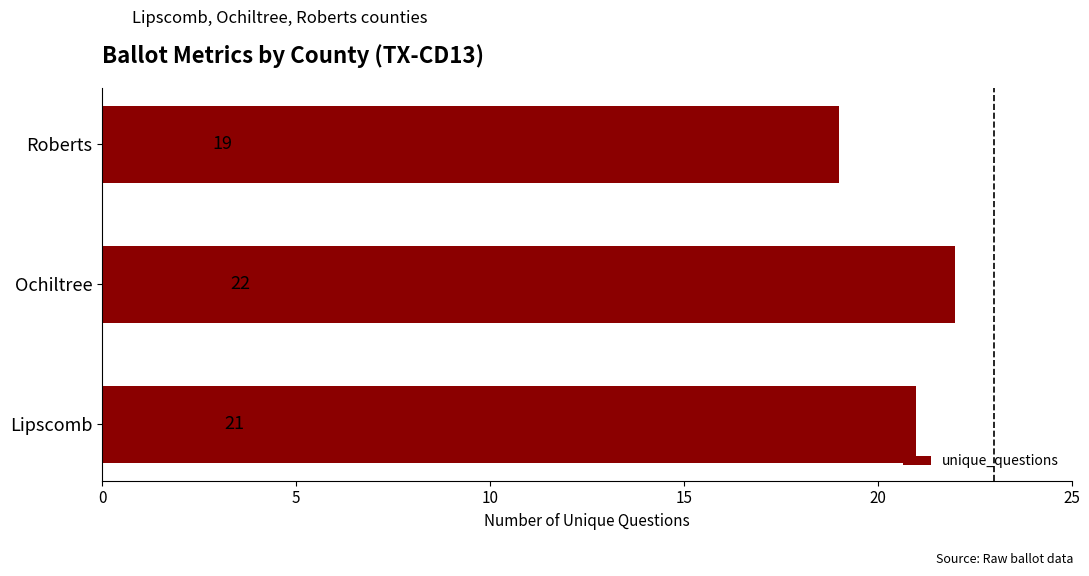

How many values are between 19 and 22?

3